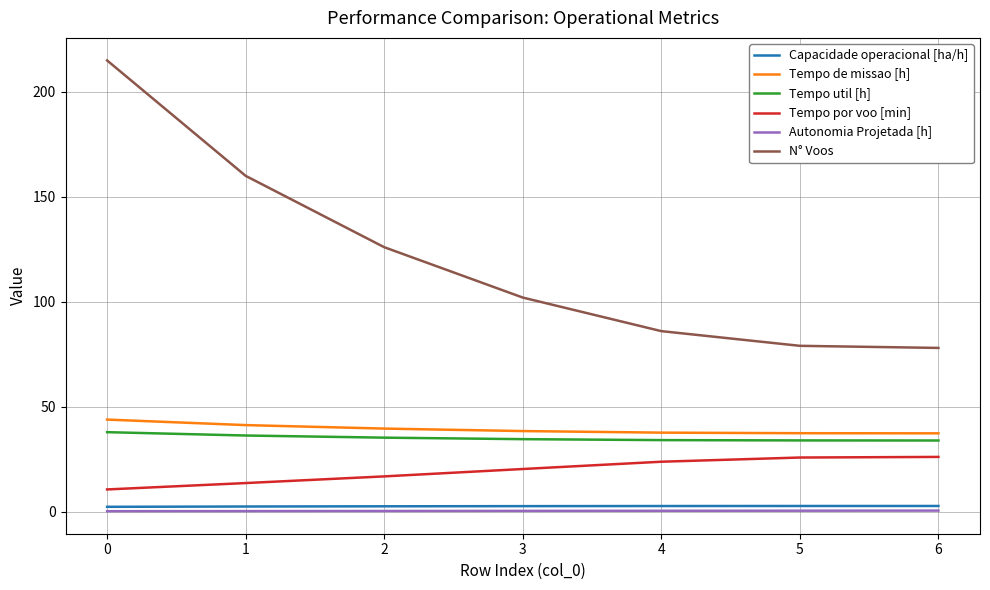

Rank the series by their maximum value, from highest to lowest.

N° Voos, Tempo de missao [h], Tempo util [h], Tempo por voo [min], Capacidade operacional [ha/h], Autonomia Projetada [h]